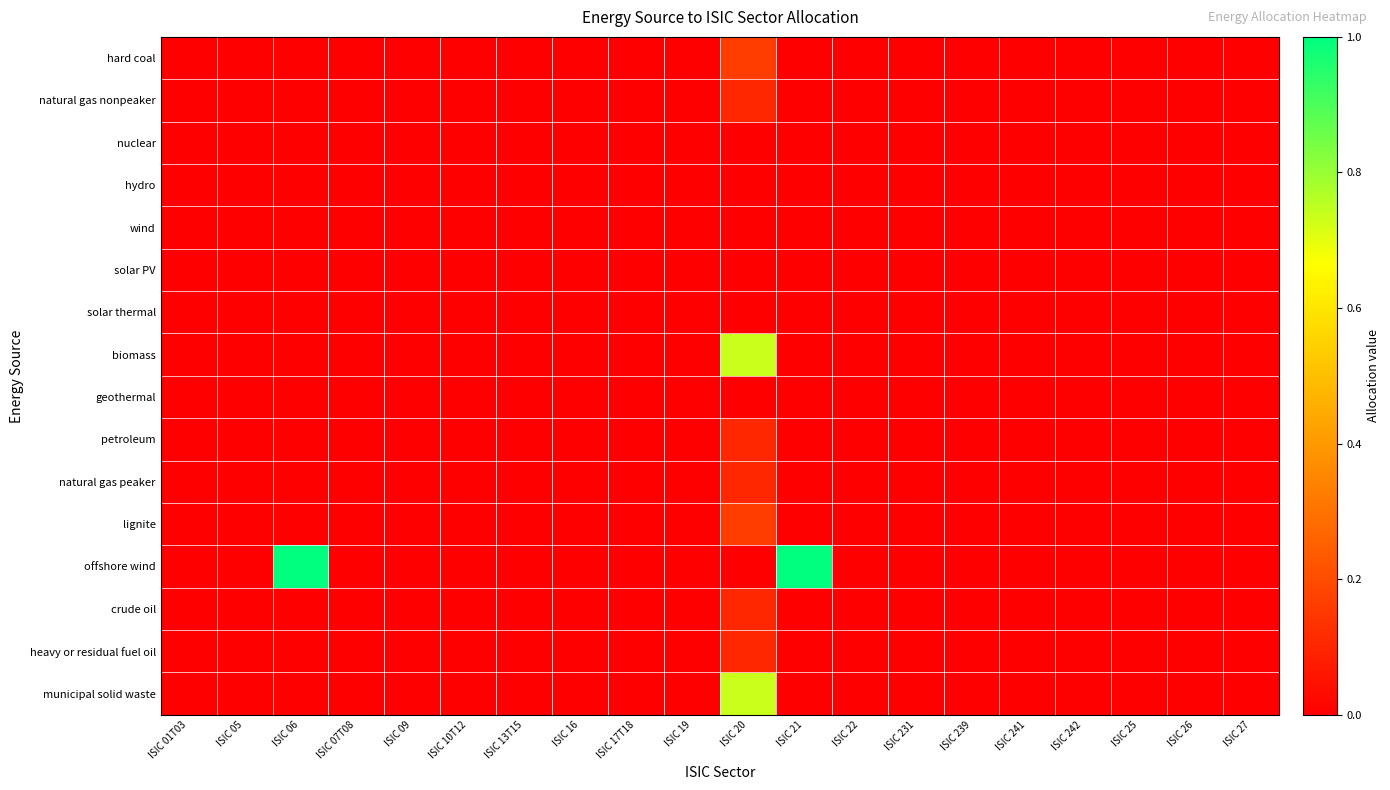

What is the greatest value displayed?

1.0